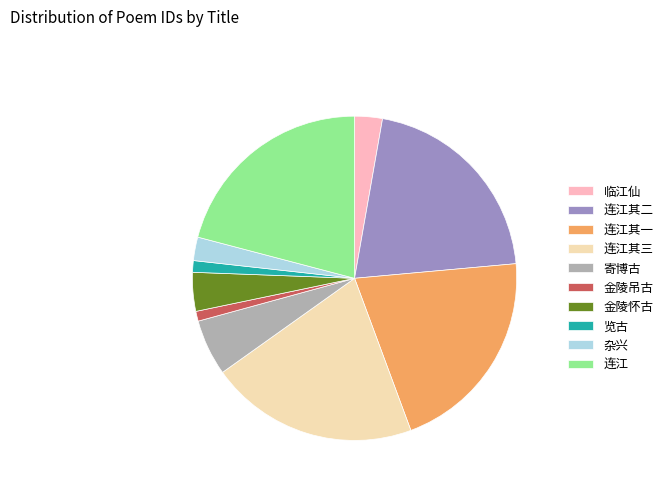

Do 连江其三 and 连江其一 together represent more than half of the pie?

No